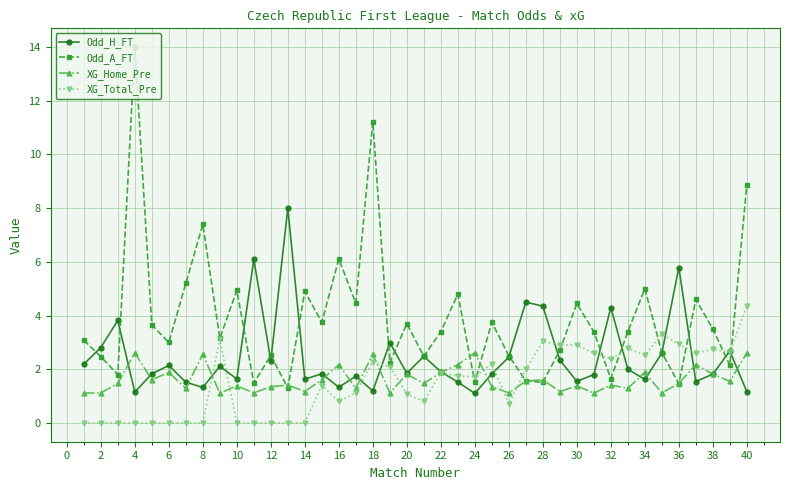

What is the average value of the Odd_A_FT series?

3.9